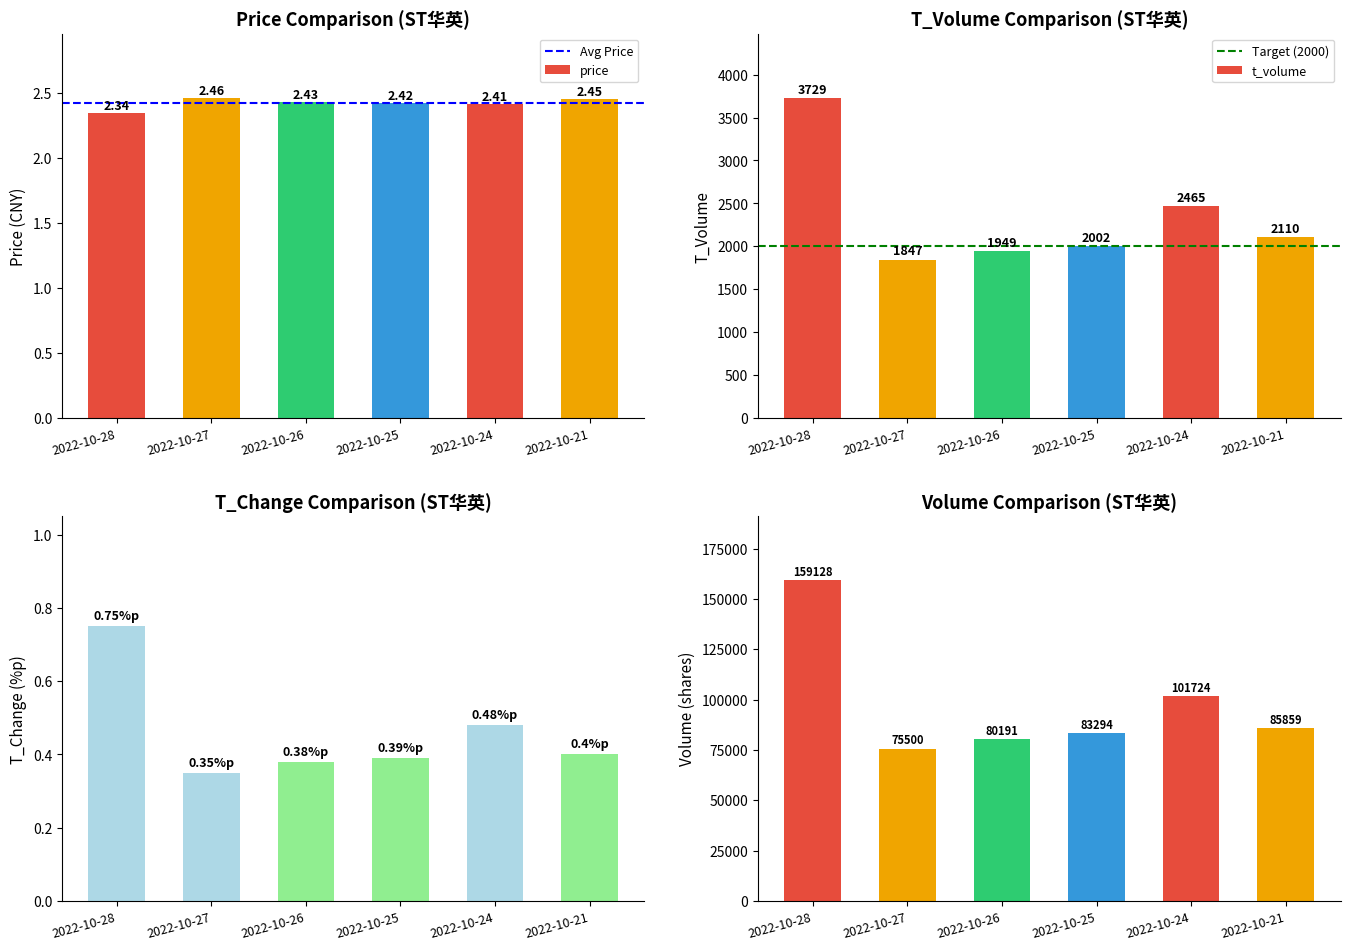

Which category has the lowest value across all series?

2022-10-27